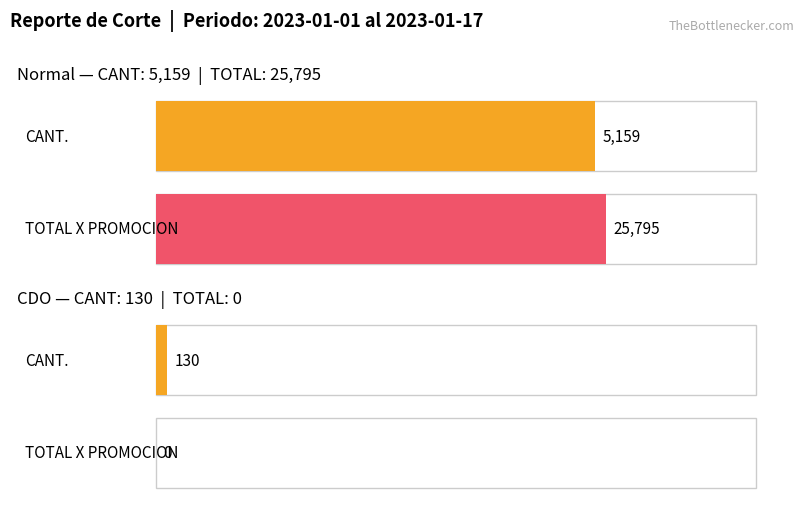

What is the difference between the maximum and minimum values in the CDO series?

130